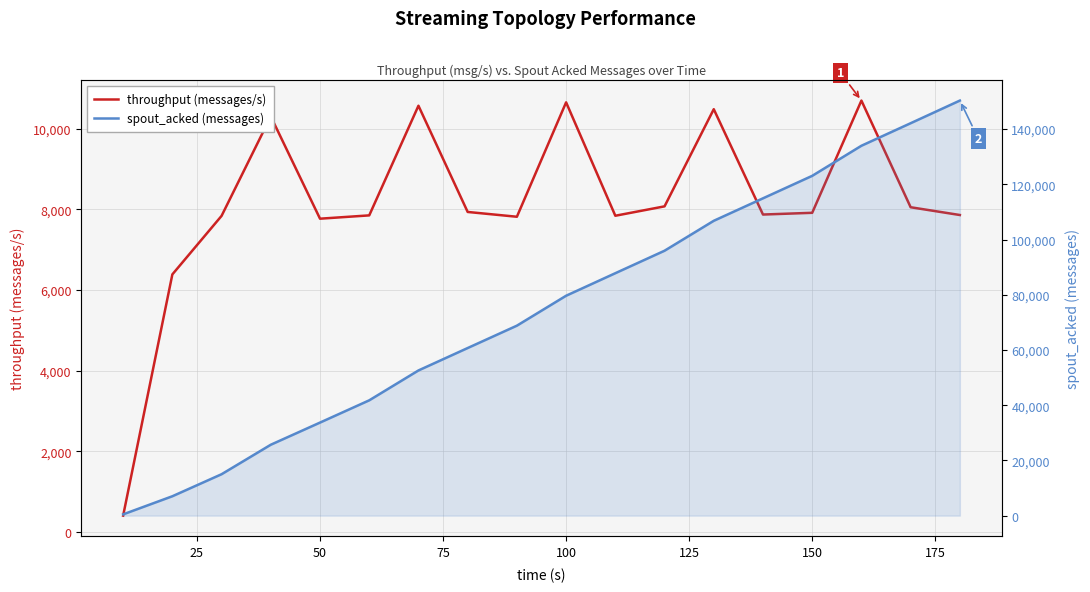

What is the minimum value shown in the chart?

401